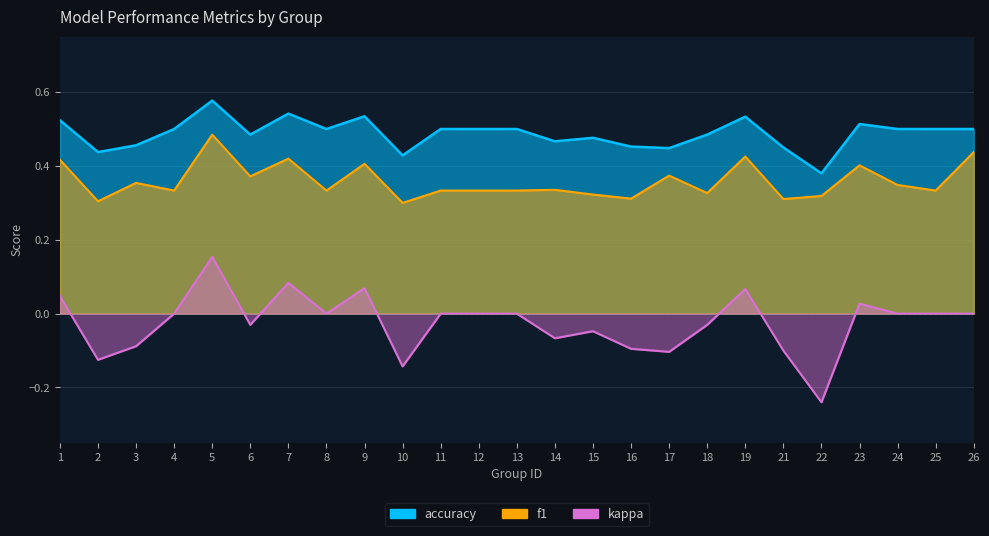

What is the spread (max minus min) of values at 7?

0.5